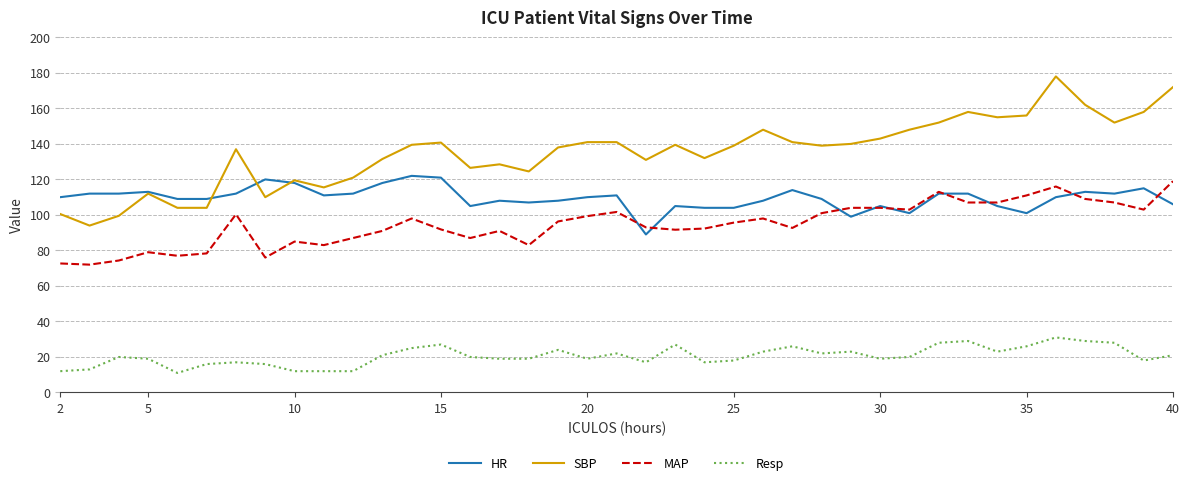

What is the highest value of the Resp series?

31.0